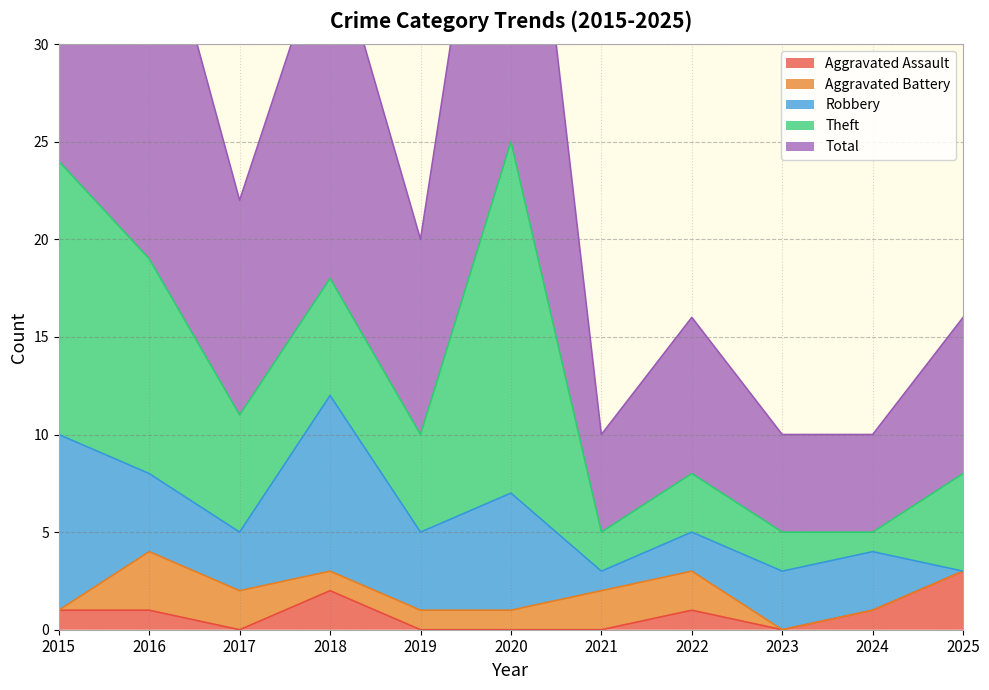

The value of Robbery at 2017 is 1. True or false?

False